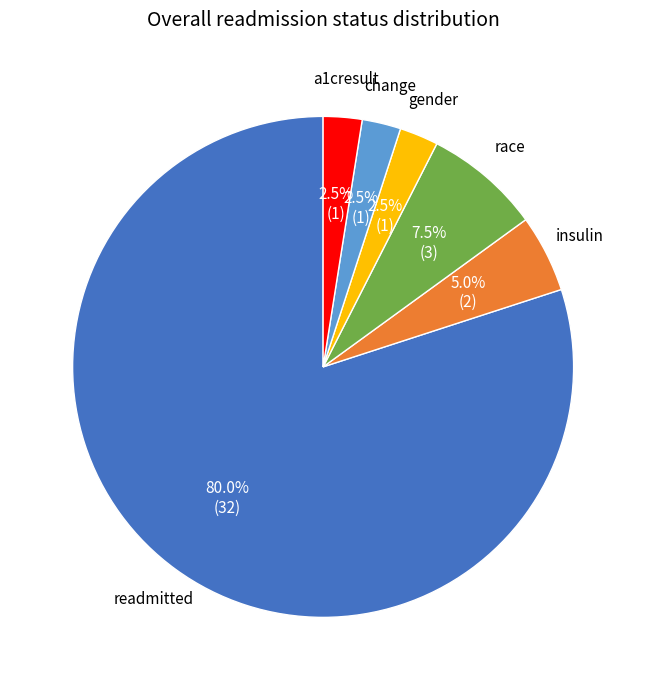

Is there any slice that represents more than half of the pie?

Yes